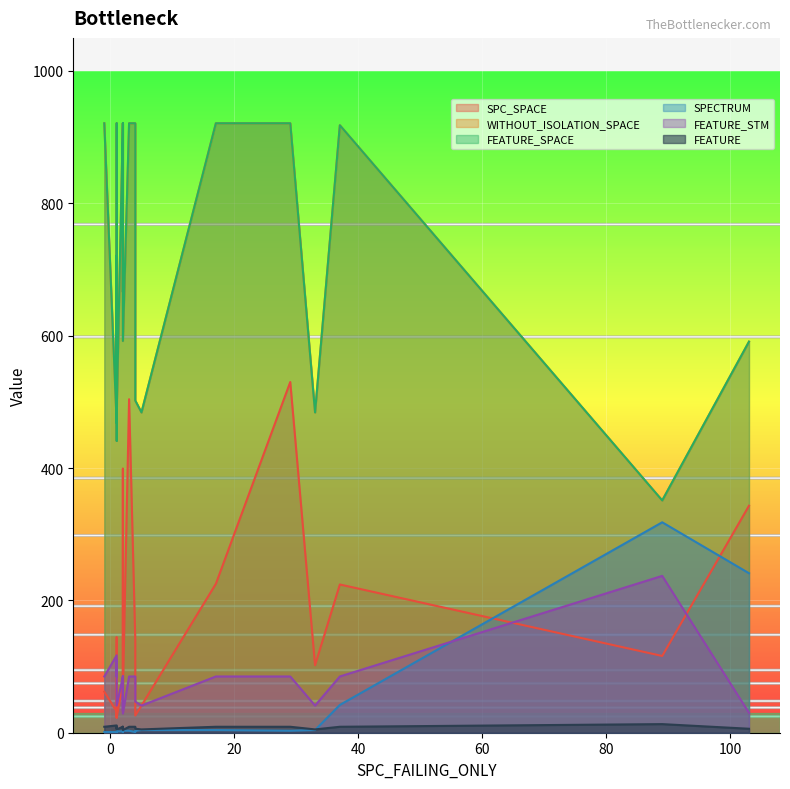

Which category has the highest value across all series?

4